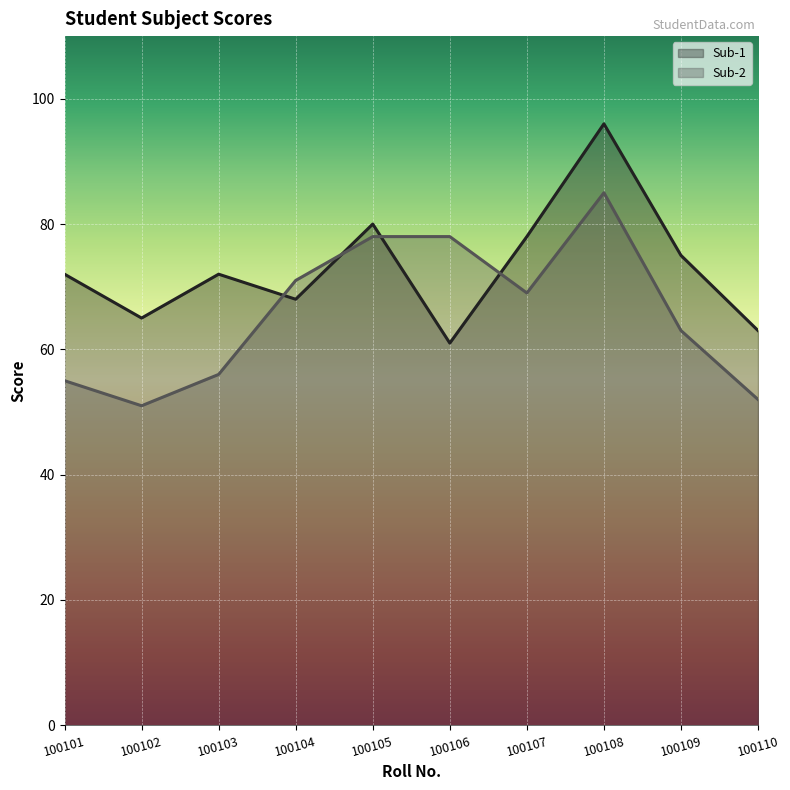

Does the chart display data point markers on the line(s)?

No